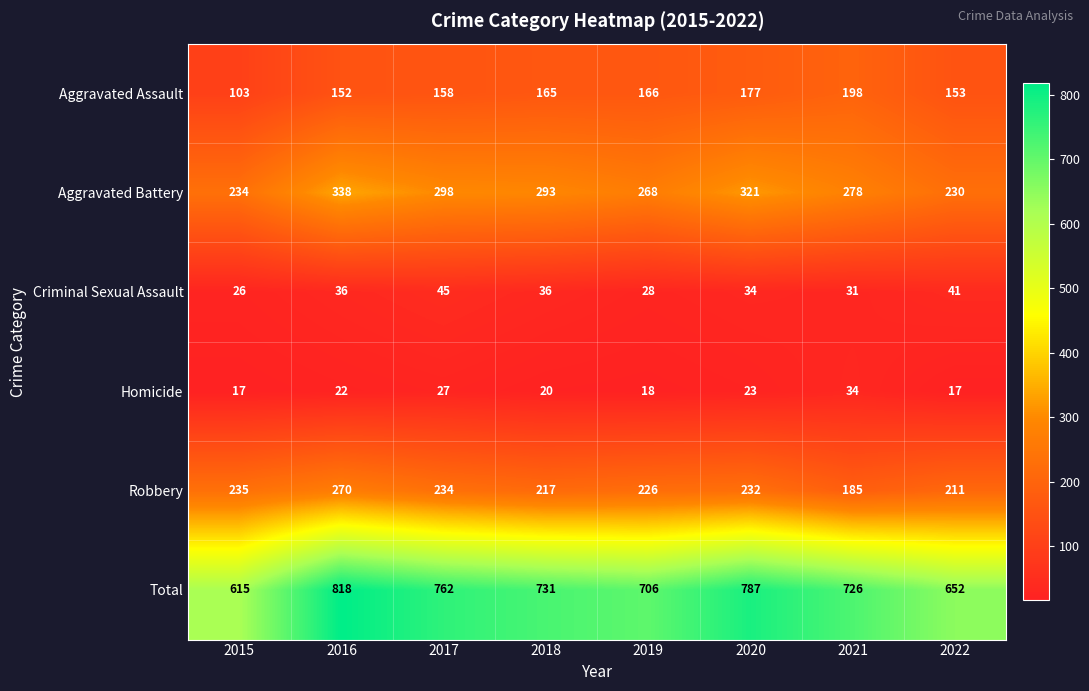

What is the total value across all series at 2021?

1452